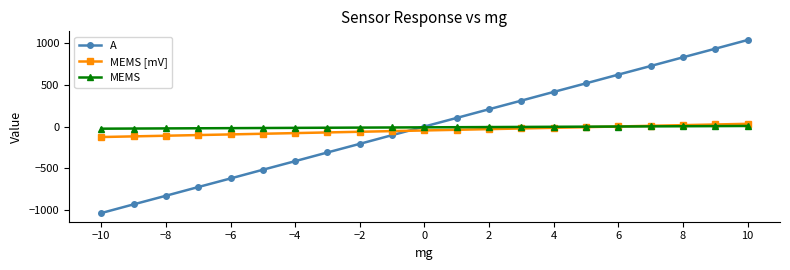

After their last crossing, which series has the higher values: A or MEMS [mV]?

A